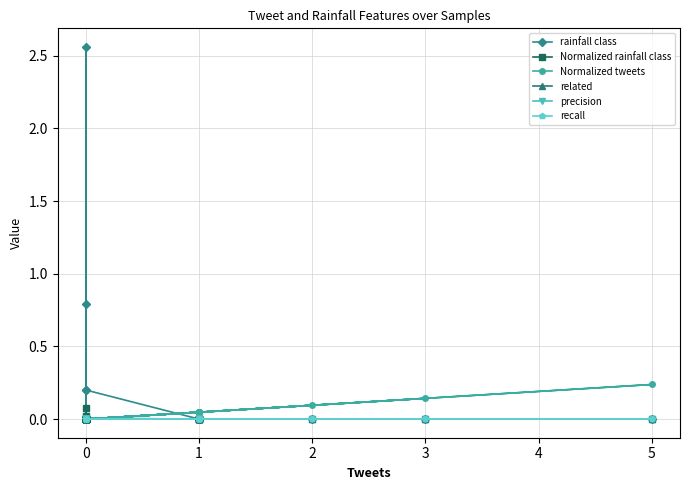

True or false: Normalized rainfall class and precision cross at least once.

False